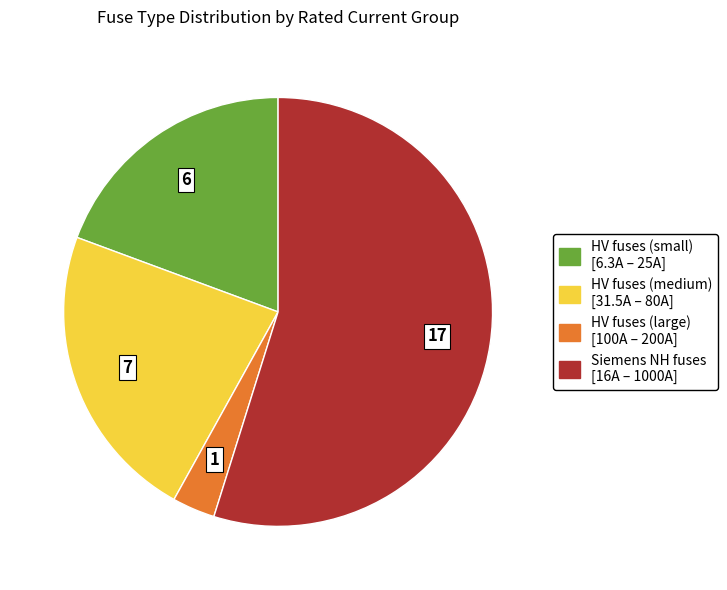

Is there any slice that represents more than half of the pie?

Yes